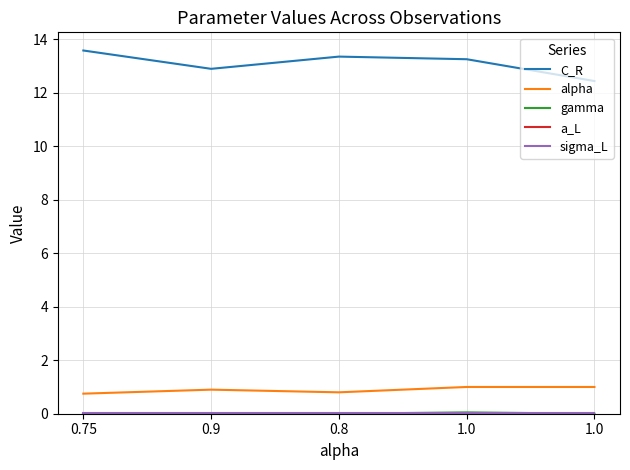

What is the label of the 5th point from the left?

1.0